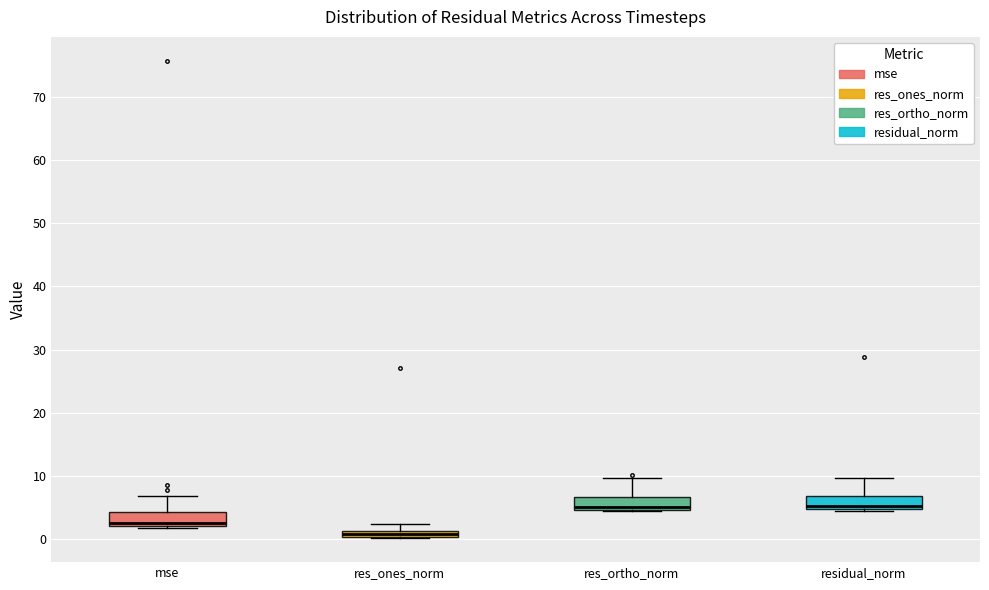

Where is the upper edge of the box for residual_norm on the y-axis? The values are not printed on the chart, so give them approximately, as read against the axis.

7